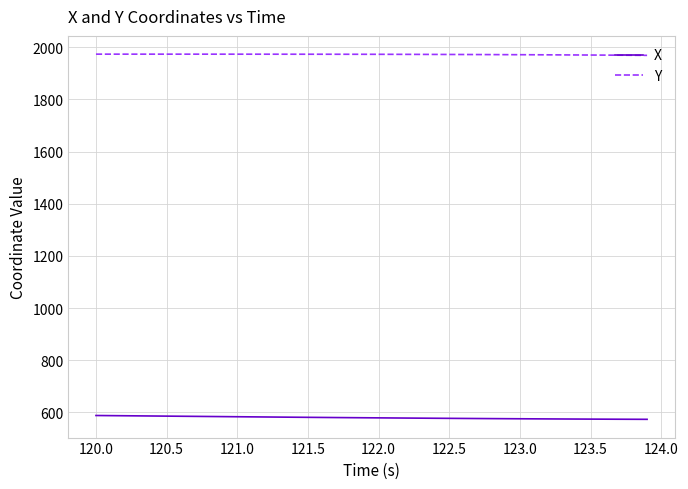

Rank the series by their maximum value, from highest to lowest.

Y, X